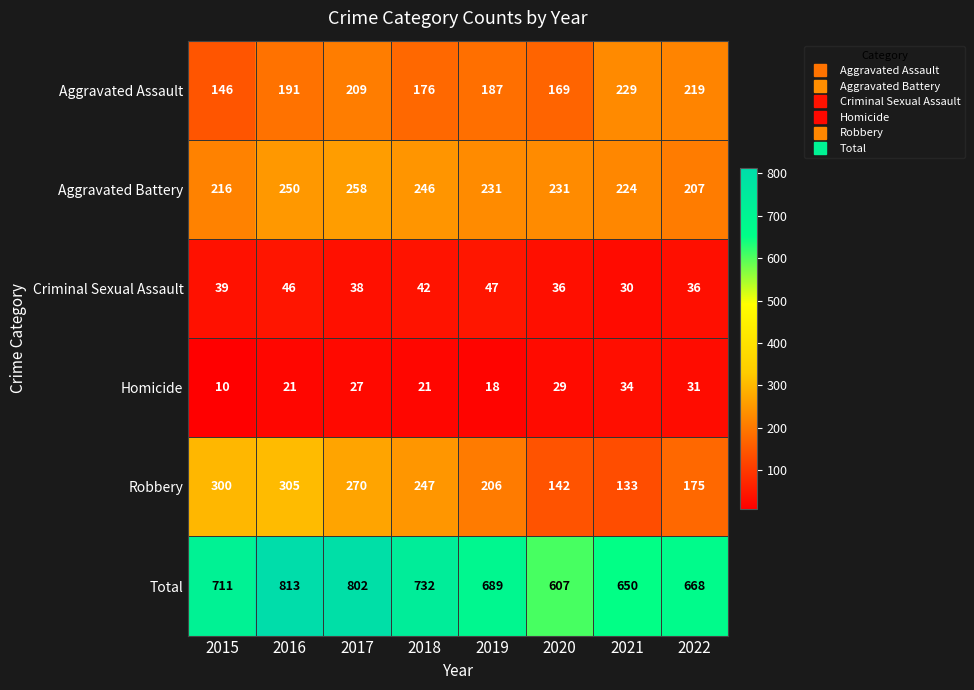

Which category has the highest value across all series?

2016